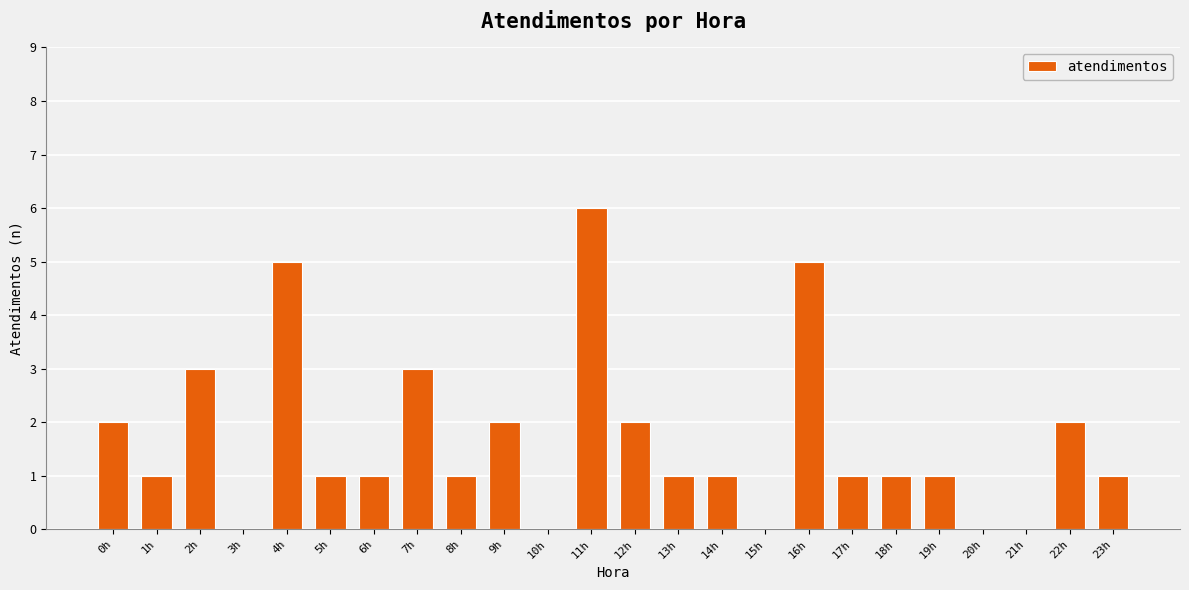

The value at 4h is 5. True or false?

True